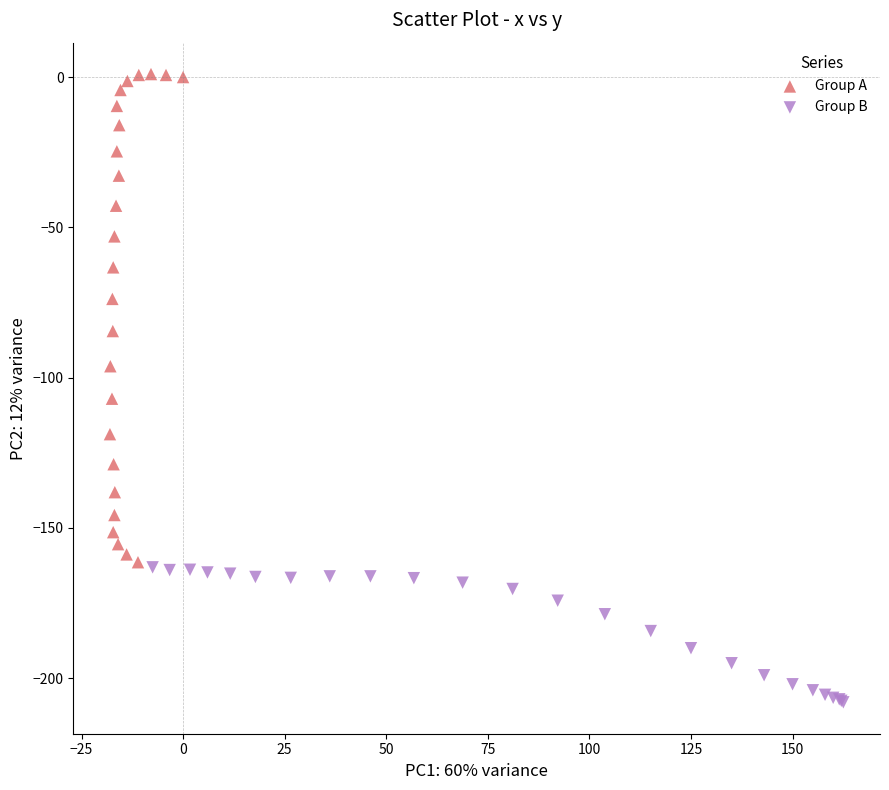

Which series contains the highest Y value?

Group A